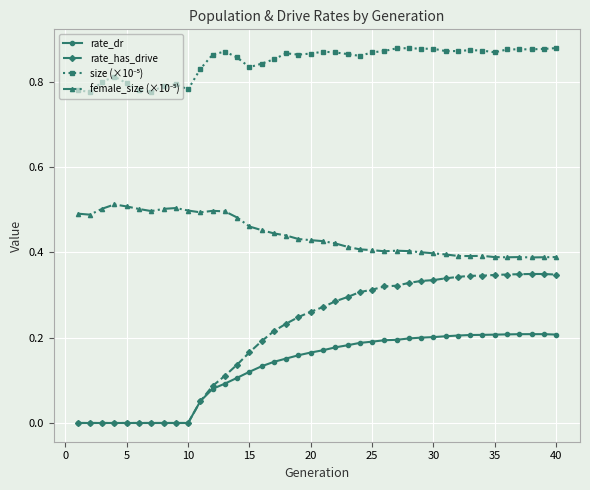

How many lines are shown in the chart?

4